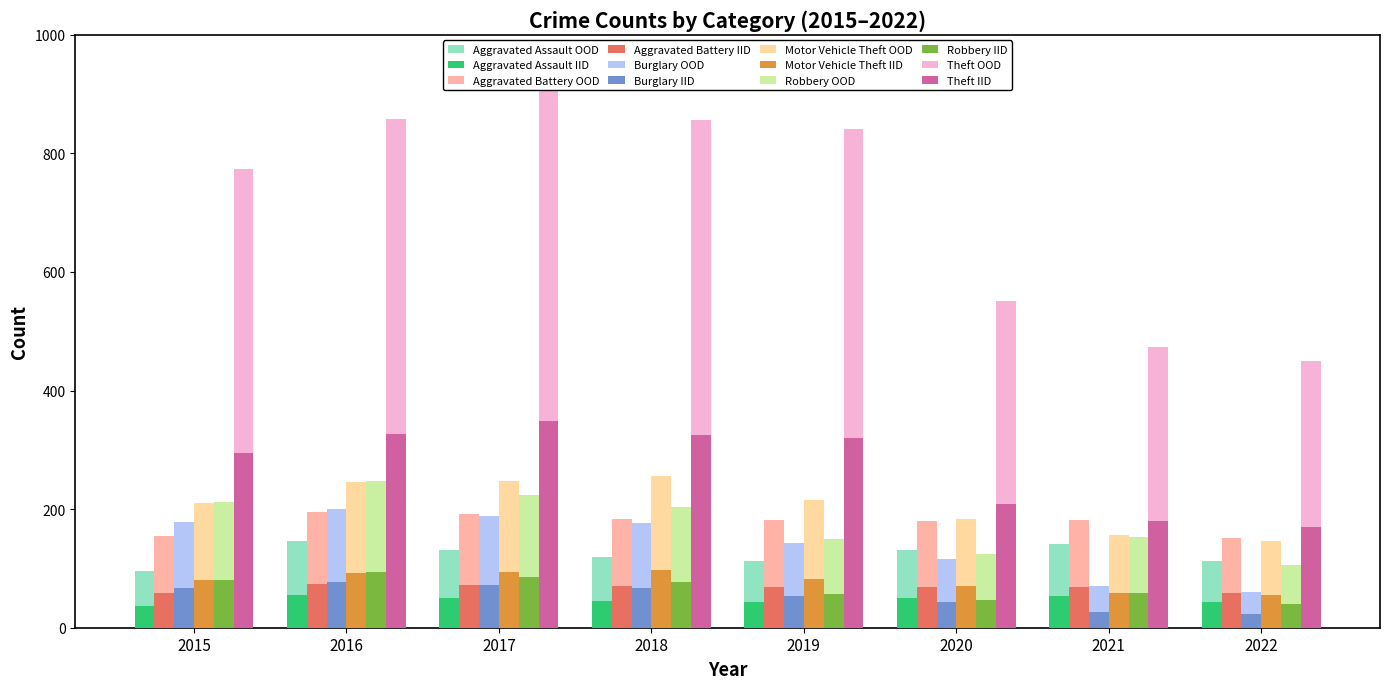

Where is Burglary nearest to the value 131?

2019